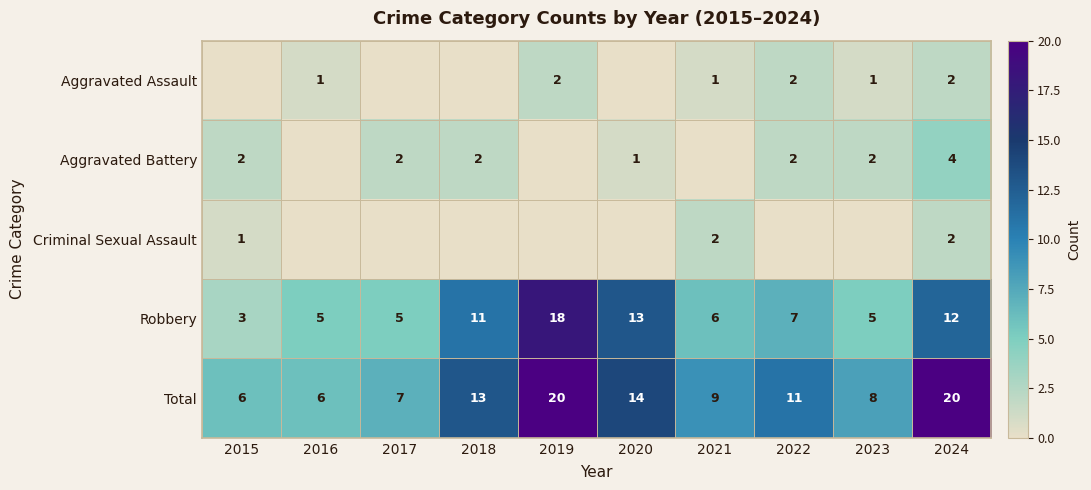

What is the difference between the highest and lowest values at 2024?

18